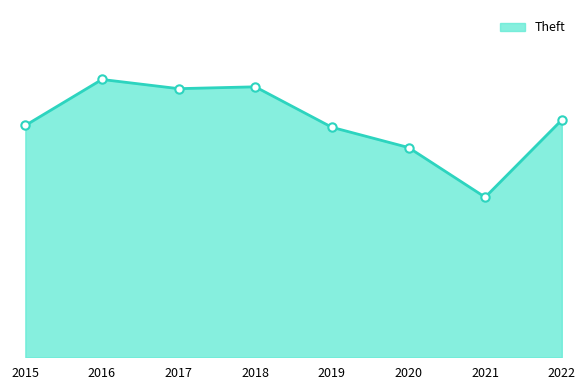

Does the chart have visible grid lines?

No